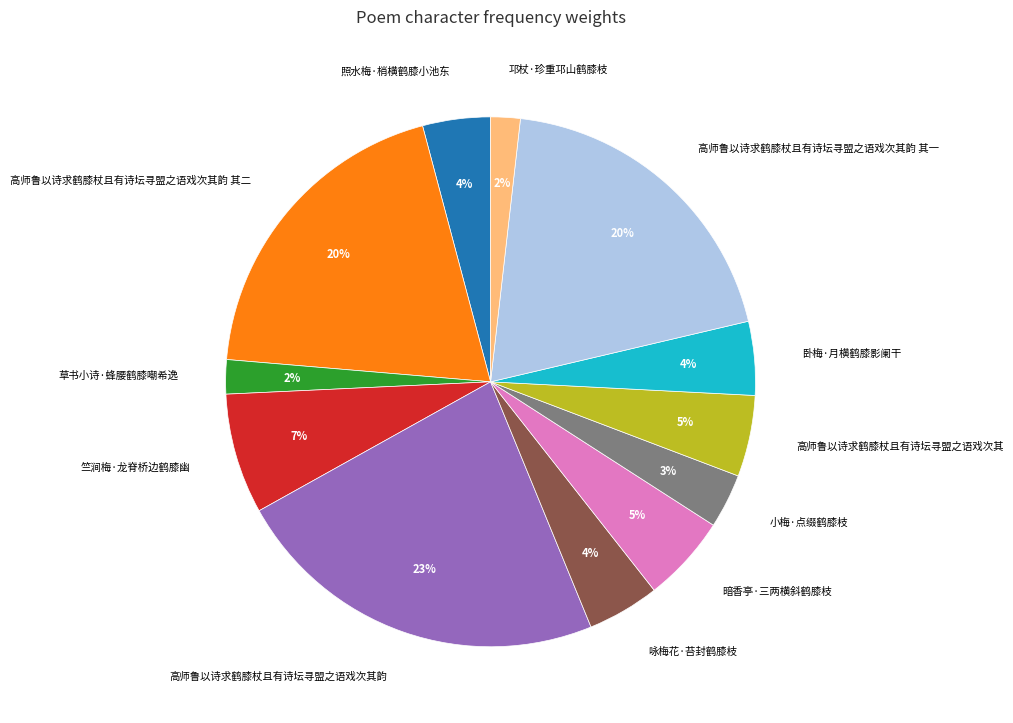

Does any single category account for the majority?

No